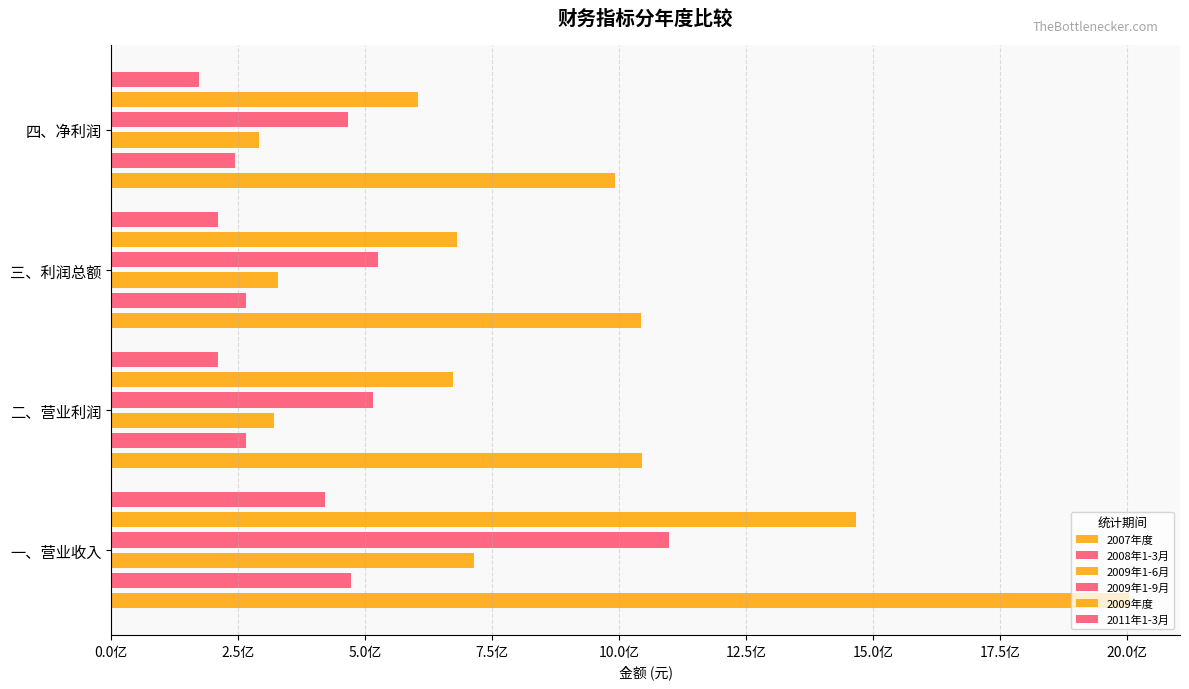

How many bars are there in total?

24